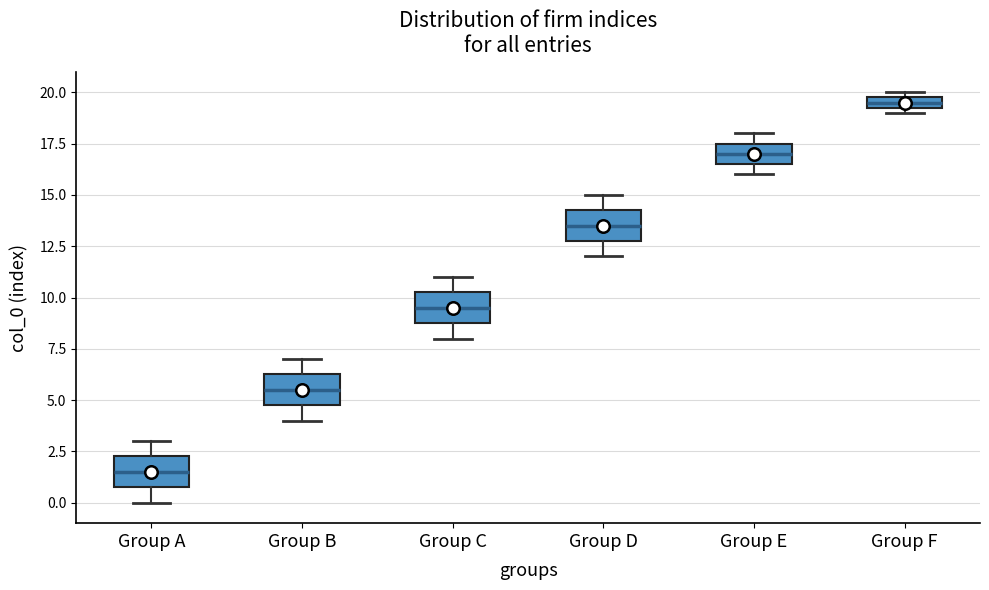

Where is the upper edge of the box for Group E on the y-axis? The values are not printed on the chart, so give them approximately, as read against the axis.

17.5